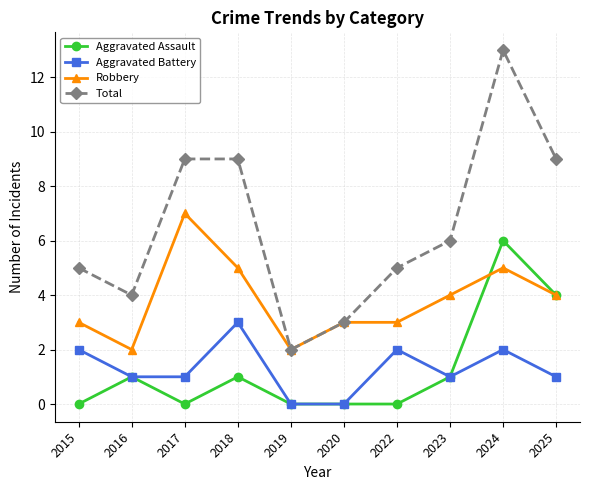

Which label corresponds to the largest value in the chart?

2024